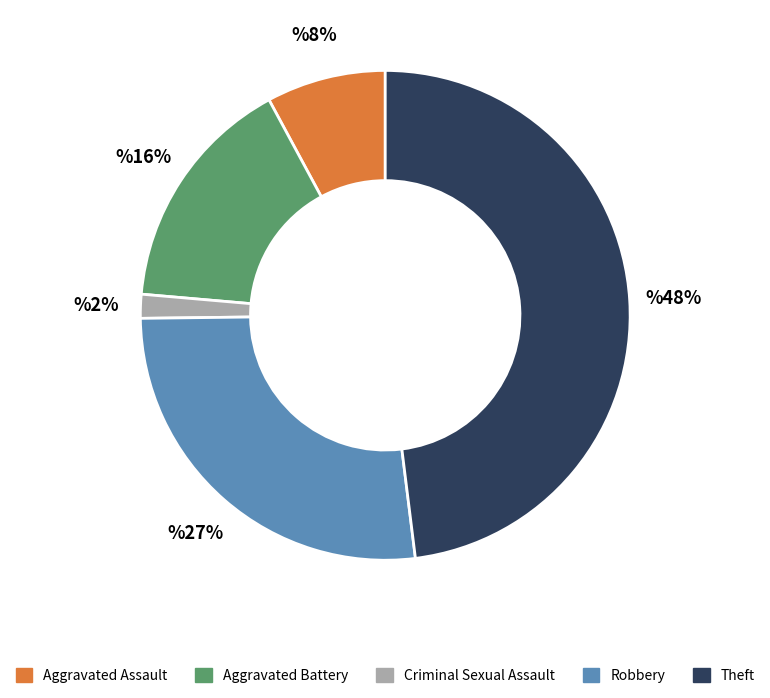

Rank the categories by value from highest to lowest.

Theft, Robbery, Aggravated Battery, Aggravated Assault, Criminal Sexual Assault